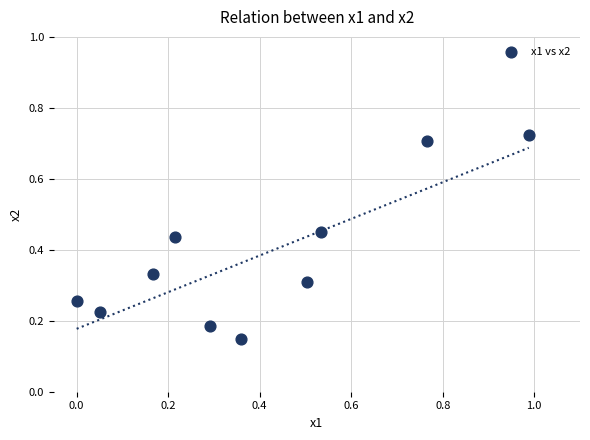

What is the range of X values (max minus min)?

1.0